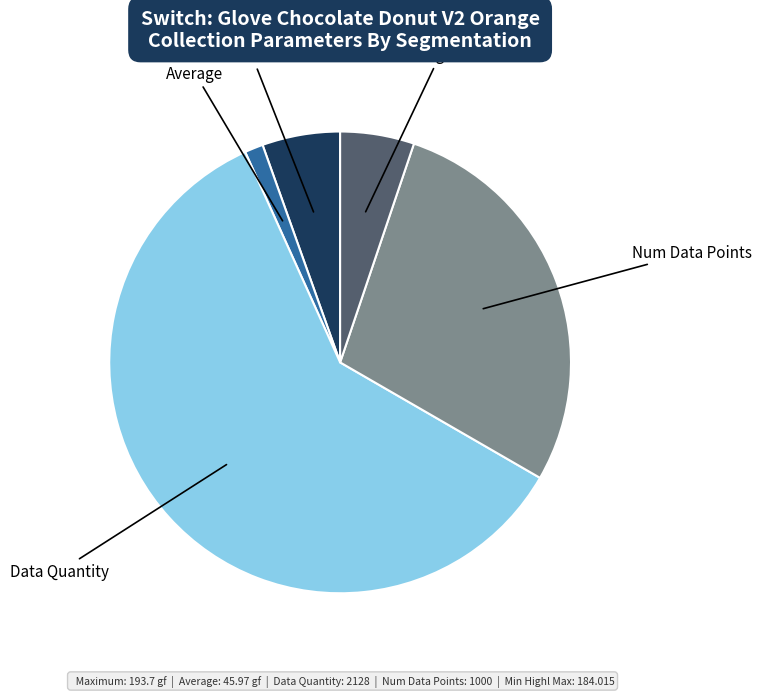

Is there any slice that represents more than half of the pie?

Yes